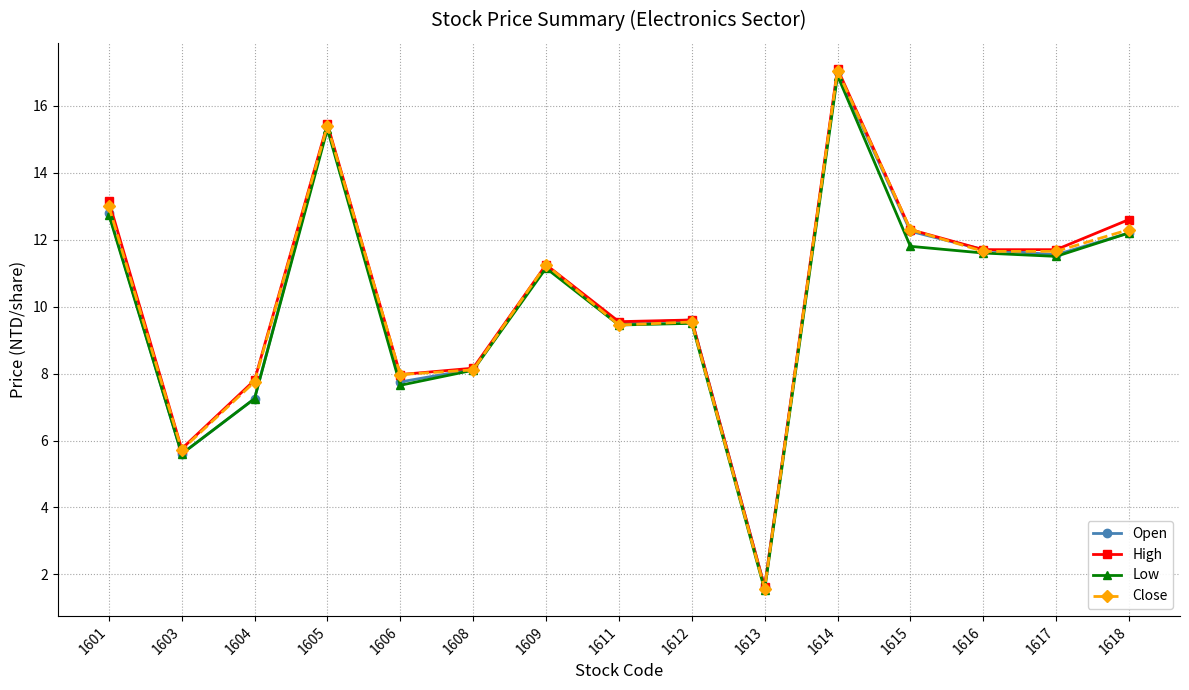

What is the difference between the maximum and second lowest values in the Close series?

11.3